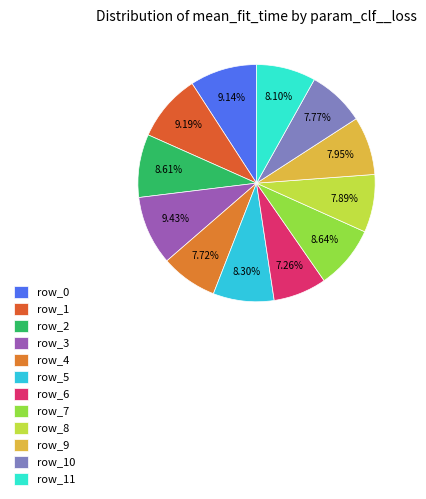

To the nearest percent, what is the average slice percentage?

8%